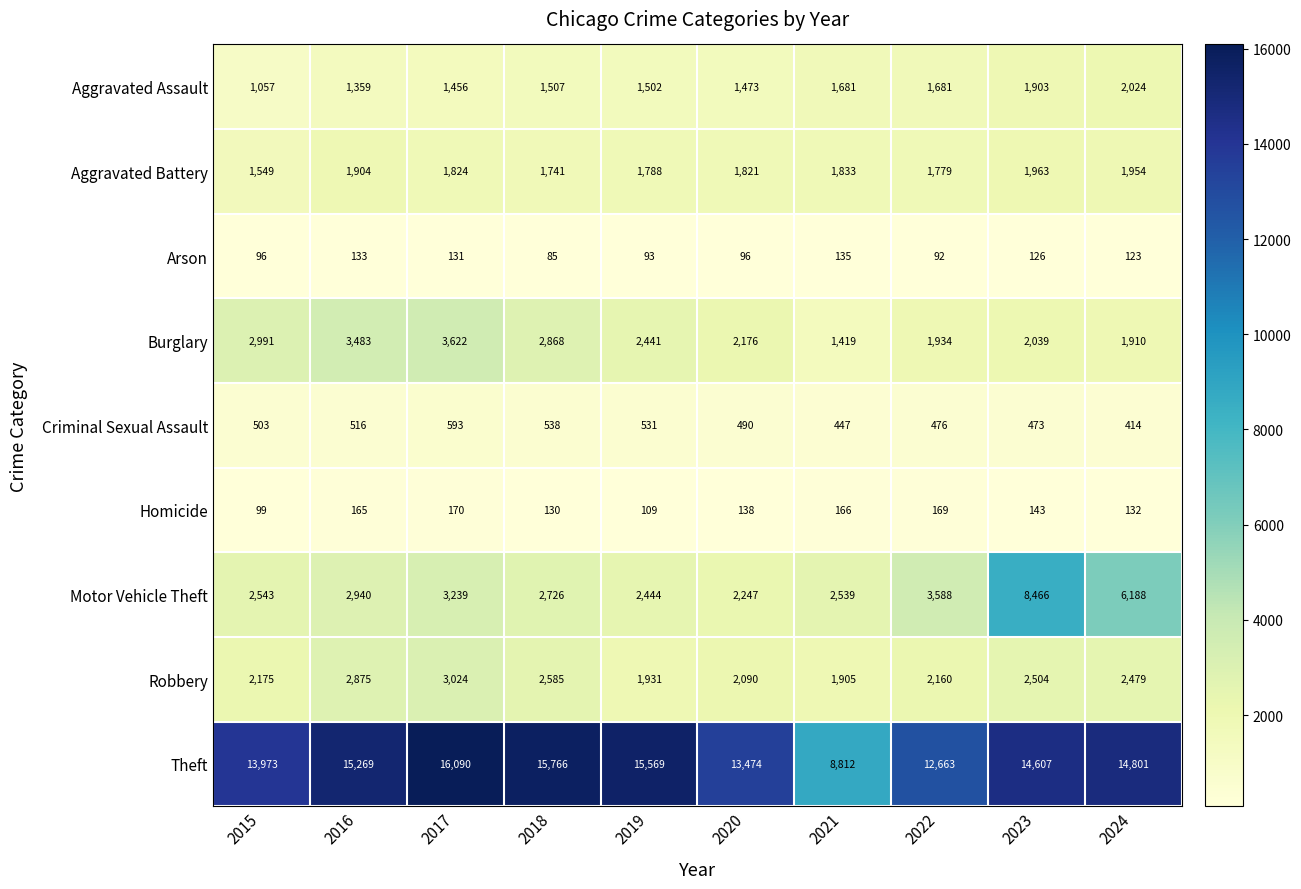

Is it true that Criminal Sexual Assault equals 173 at 2019?

False